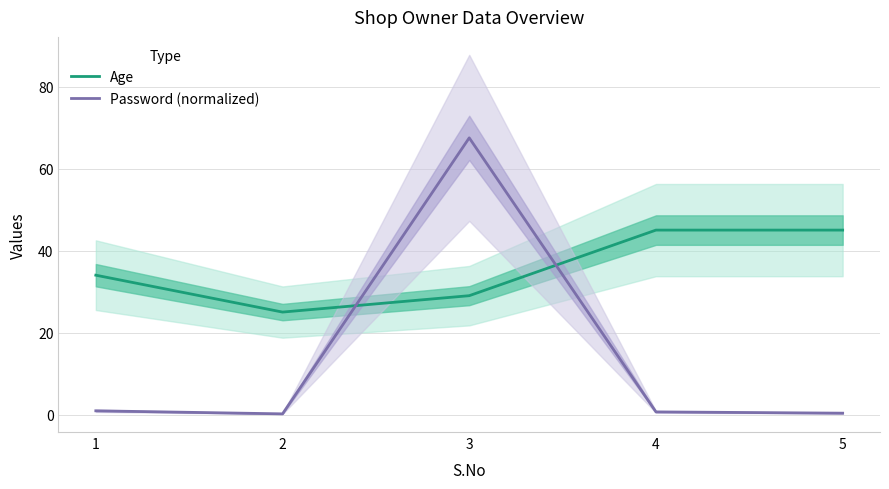

Between 1 and 2, which is larger?

1